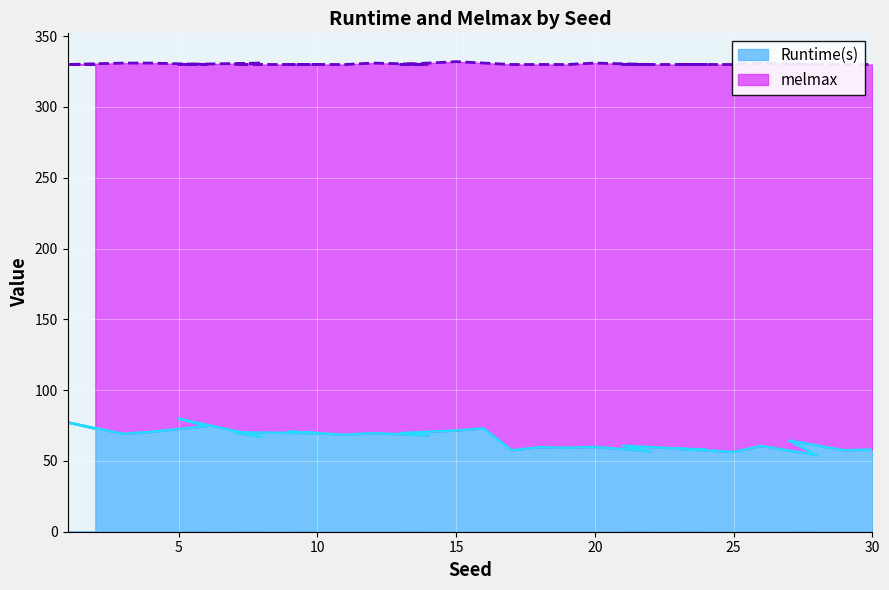

At which category does melmax reach its first local peak?

8